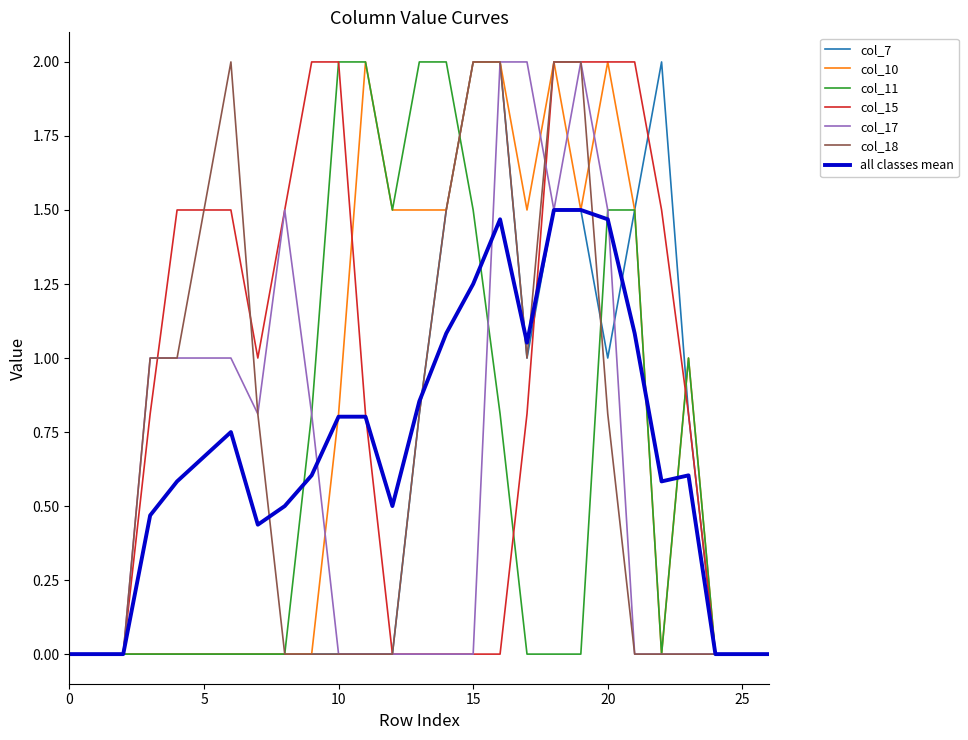

What is the maximum value shown in the chart?

2.0